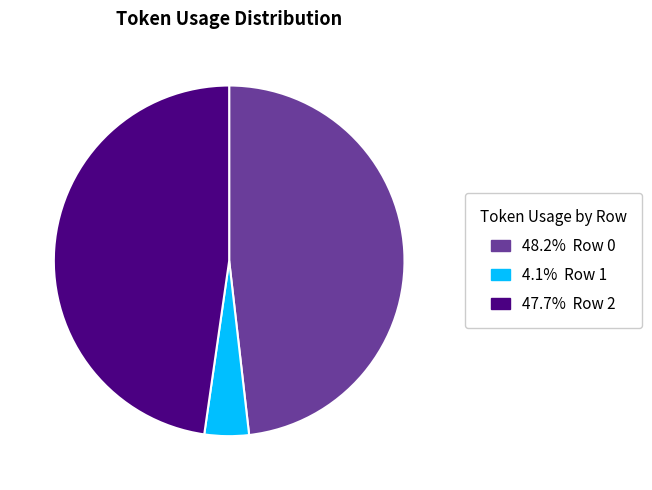

Is there any slice that represents more than half of the pie?

No